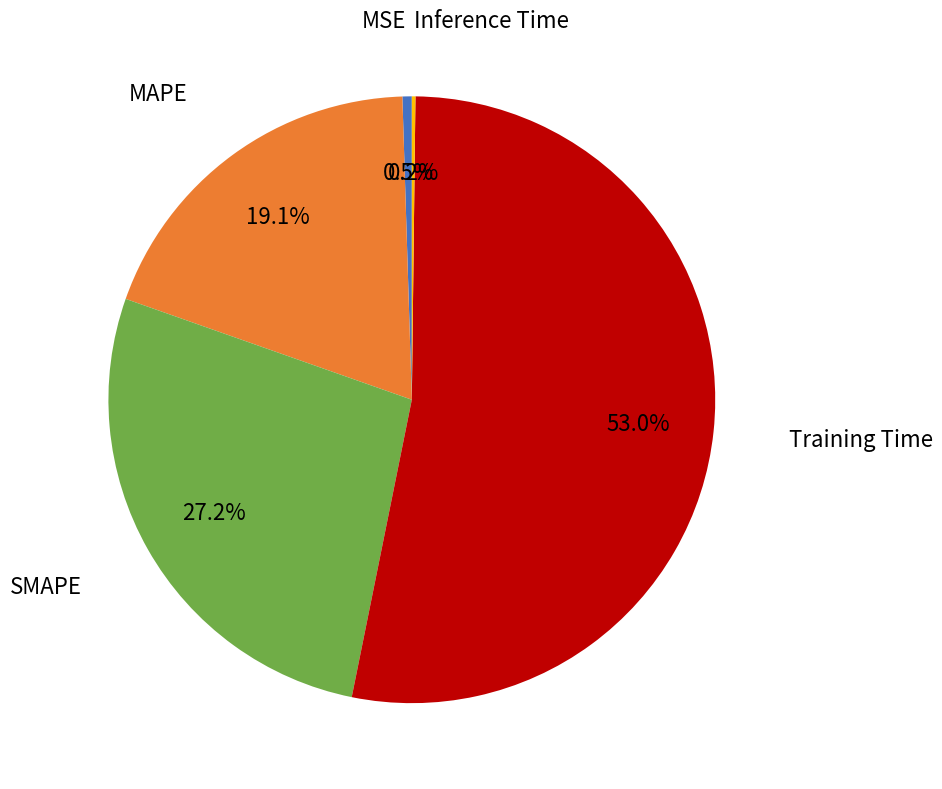

Which has a higher value, MSE or MAPE?

MAPE